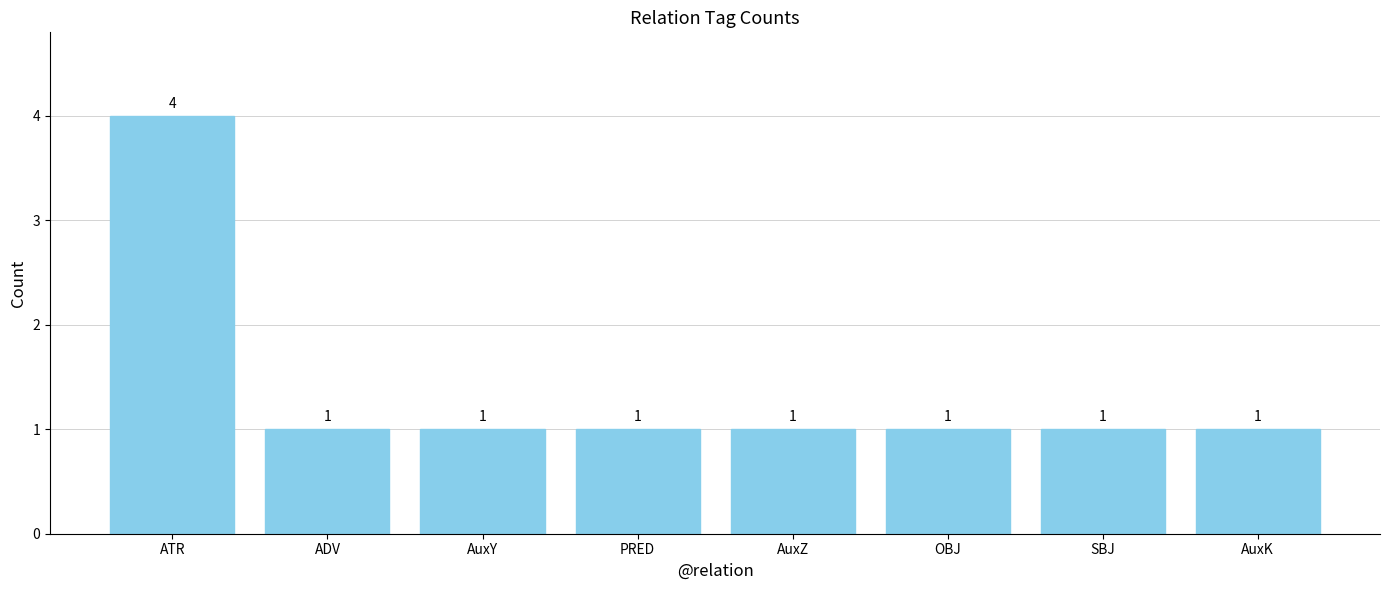

Count the values in the range 1 to 2.

7